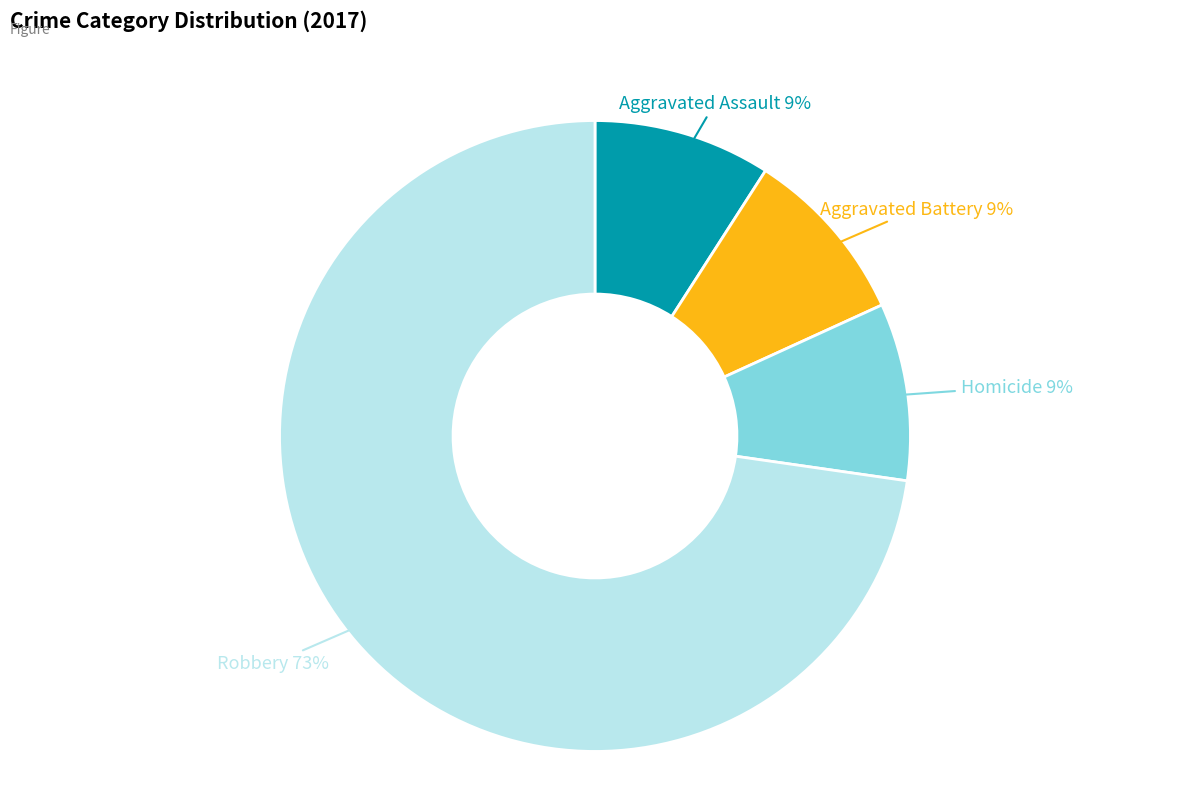

To the nearest percent, what is the average slice percentage?

25%